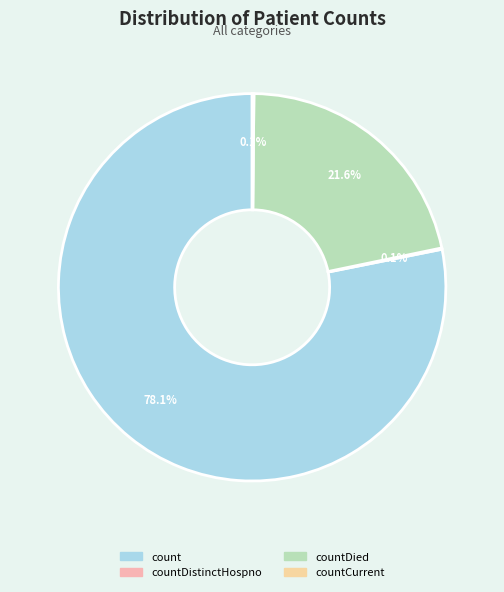

Is it true that count is 78% of the pie?

True